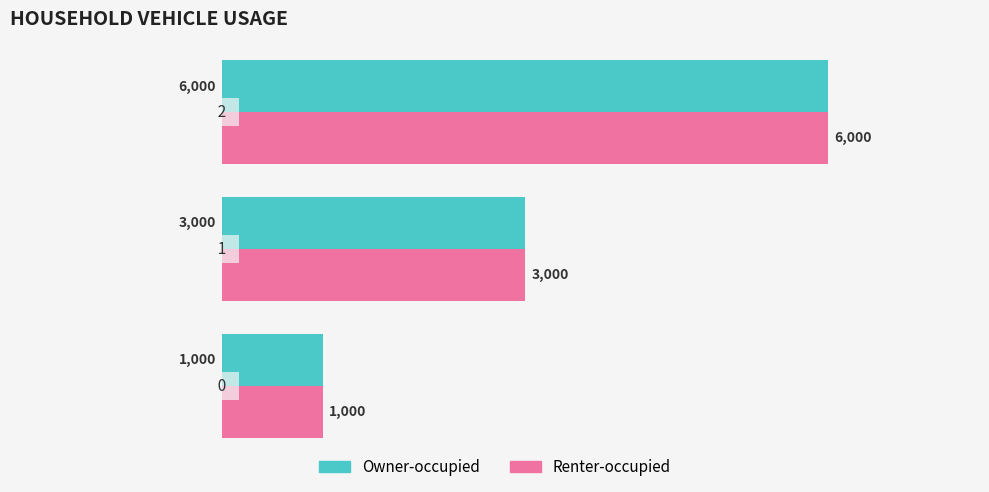

What is the lowest value of the Renter-occupied series?

1000